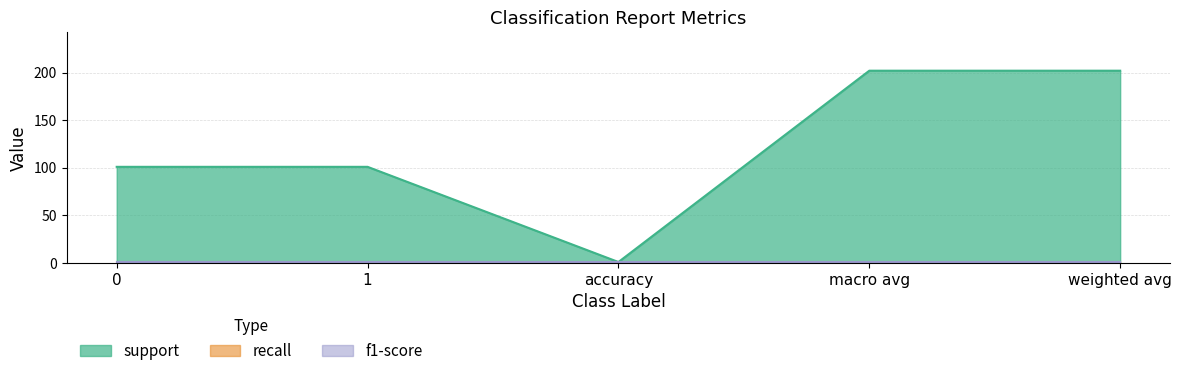

Which has a higher value, accuracy or 1?

1